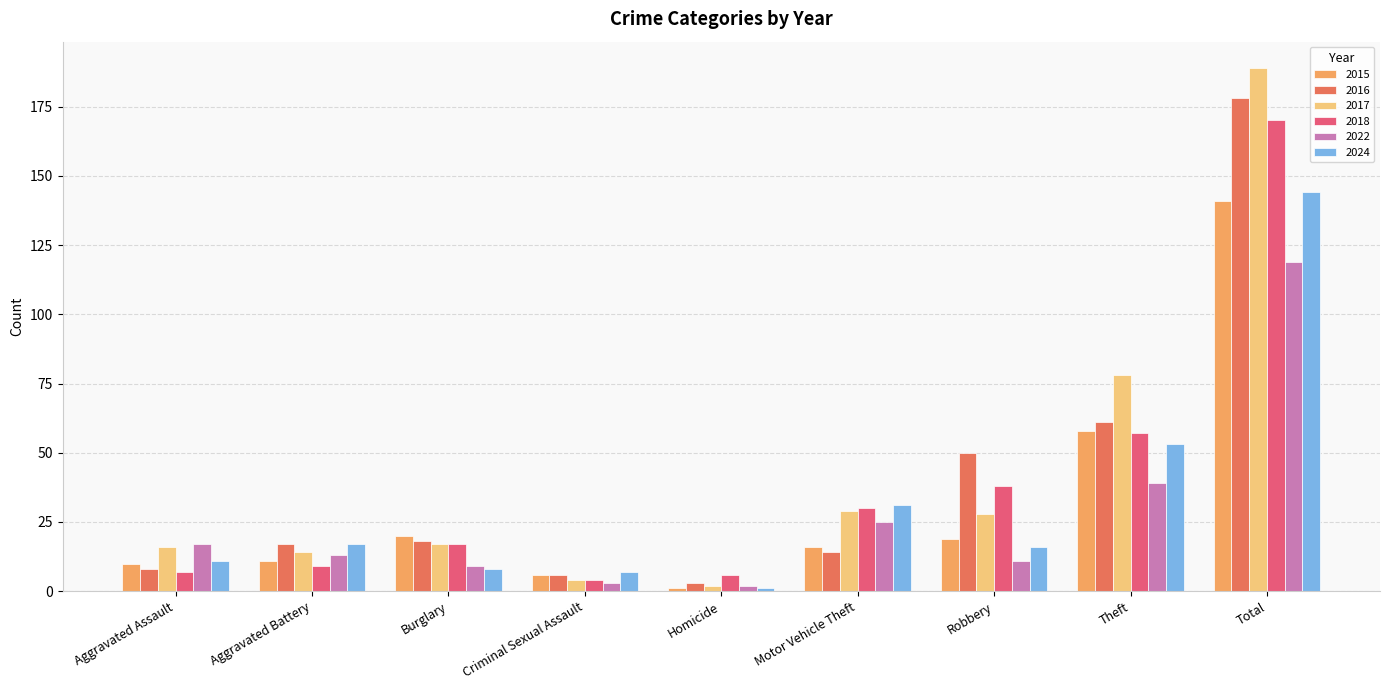

What is the difference between the maximum and minimum values in the 2015 series?

140